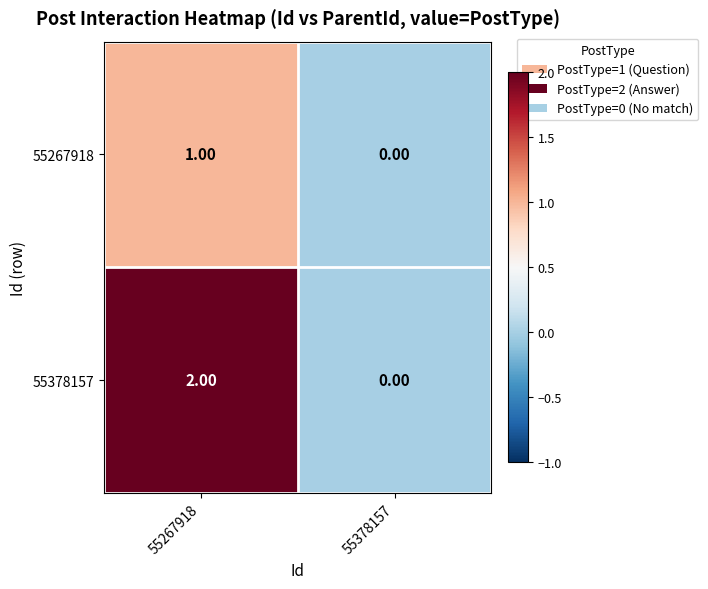

List the series in order of their peak value, lowest first.

55267918, 55378157